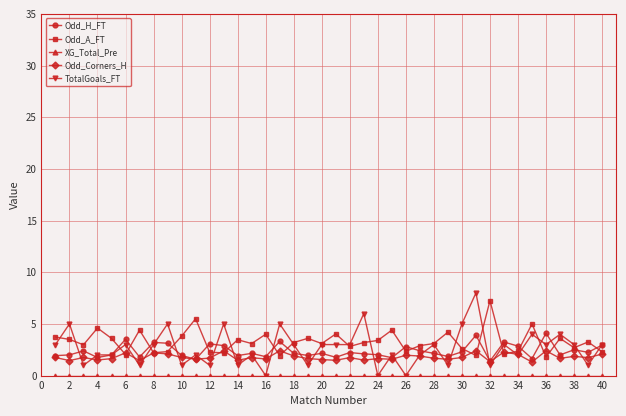

What is the maximum value shown in the chart?

8.0